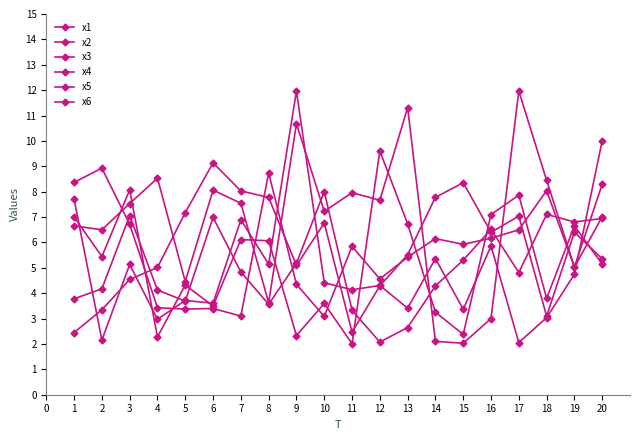

Is it true that x3 equals 8.2 at 8?

False